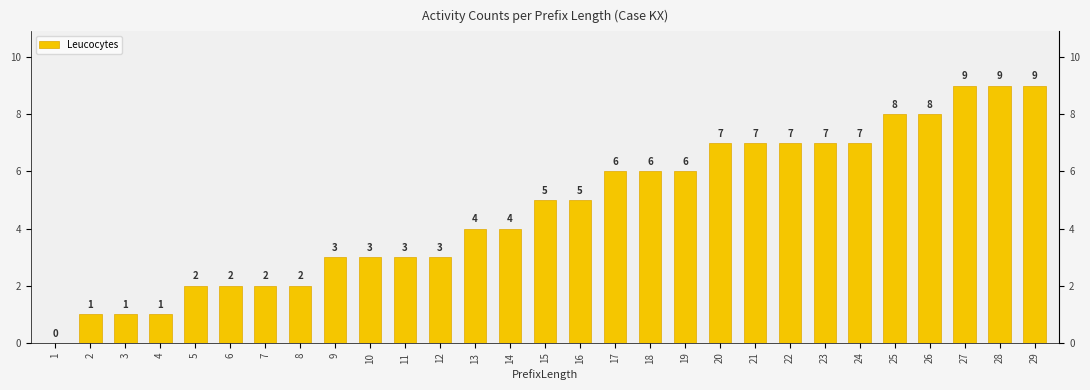

Rank the categories by value from highest to lowest.

27, 28, 29, 25, 26, 20, 21, 22, 23, 24, 17, 18, 19, 15, 16, 13, 14, 9, 10, 11, 12, 5, 6, 7, 8, 2, 3, 4, 1